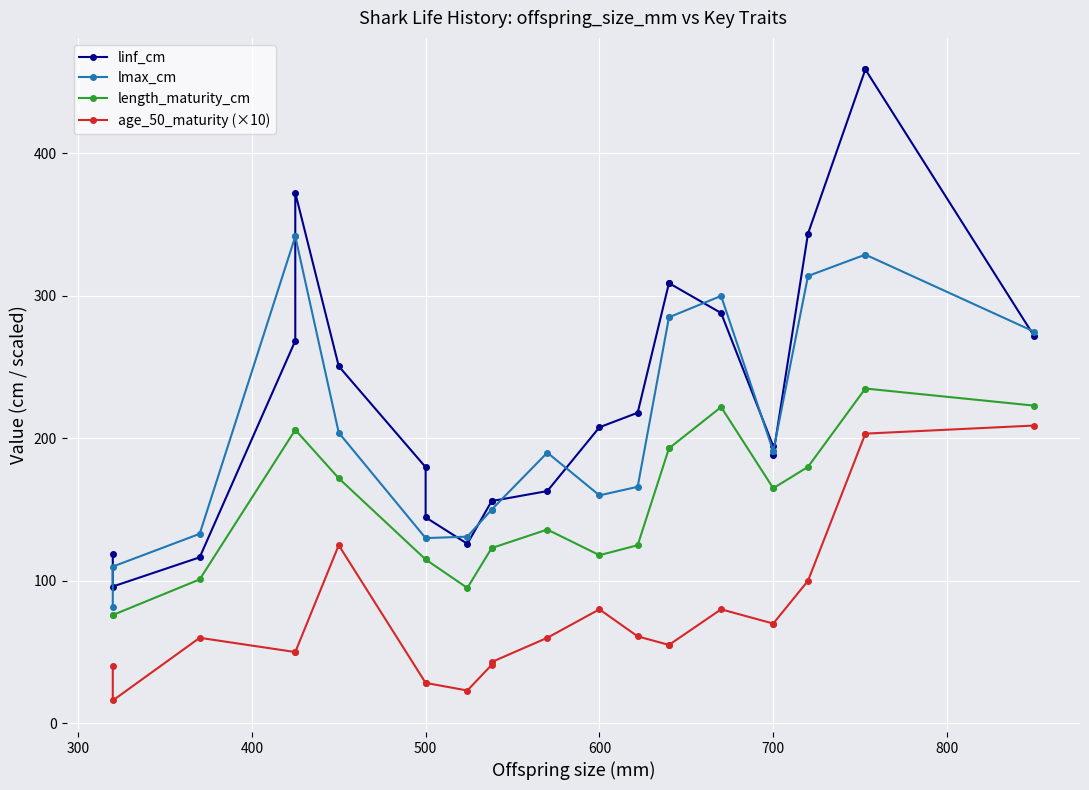

Reading right to left, list all the values displayed in this chart.

linf_cm: 272.0	459.0	459.0	343.8	188.5	194.5	288.0	309.0	309.0	218.0	207.8	163.0	156.0	156.0	126.0	144.6	179.8	250.7	372.4	268.5	116.5	96.0	118.5
lmax_cm: 275.0	329.0	329.0	314.0	191.0	191.0	300.0	285.0	285.0	166.0	160.0	190.0	150.0	150.0	131.0	130.0	130.0	204.0	341.8	341.8	133.0	110.0	81.3
length_maturity_cm: 223.0	235.0	235.0	180.0	165.0	165.0	222.0	193.0	193.0	125.0	118.0	136.0	123.0	123.0	95.0	115.0	115.0	172.0	206.0	206.0	101.0	76.0	76.0
age_50_maturity (×10): 209.0	203.3	203.3	100.0	70.0	70.0	80.0	55.0	55.0	61.0	80.0	60.0	43.0	41.0	23.0	28.3	28.3	125.0	50.0	50.0	60.0	16.0	40.0